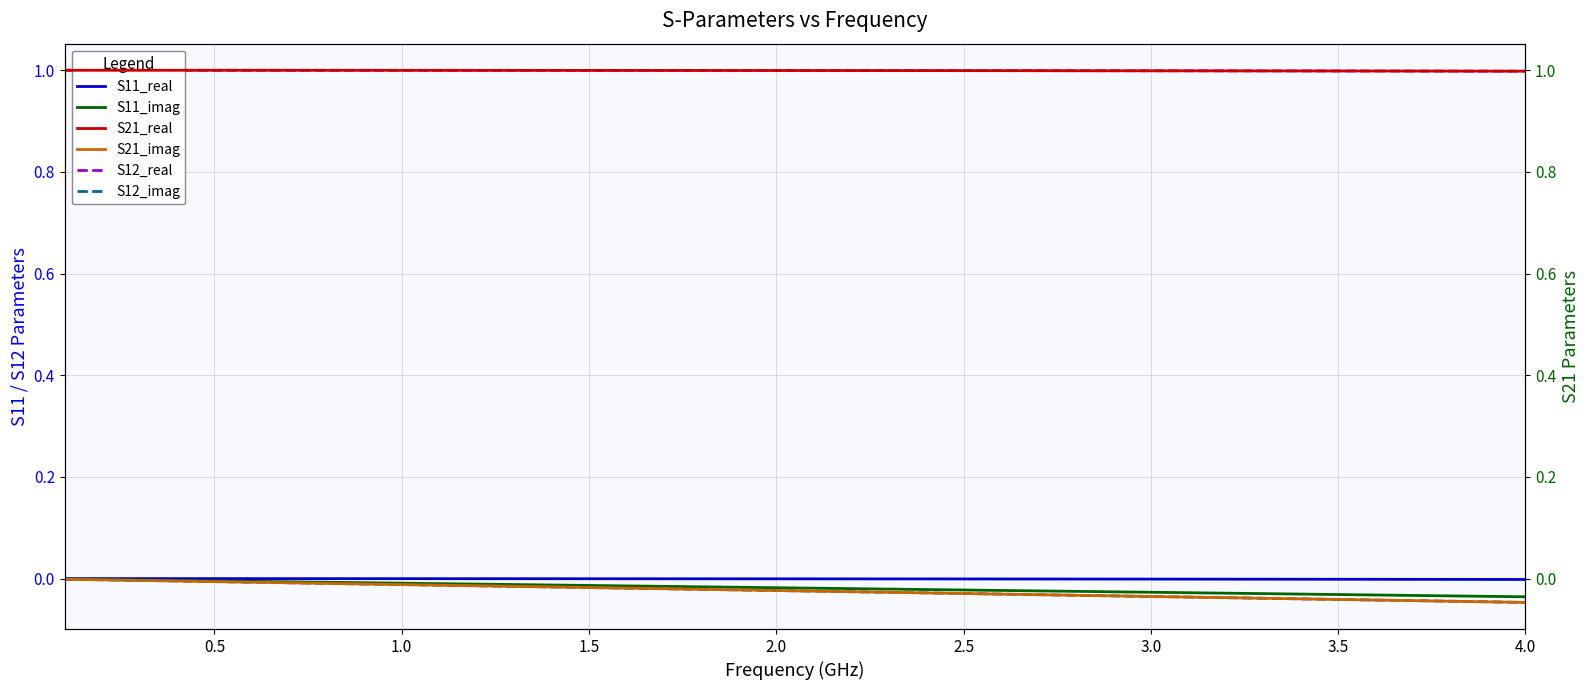

List the series in order of their peak value, highest first.

S12_real, S21_real, S11_real, S11_imag, S12_imag, S21_imag